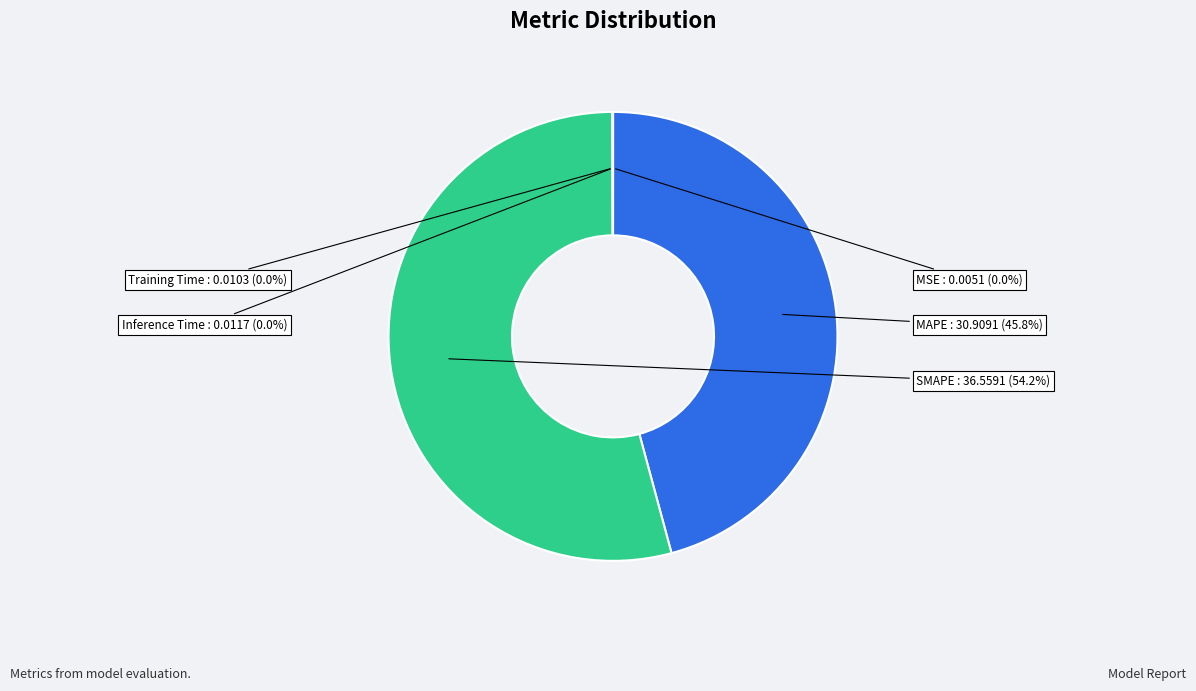

What is the smallest slice in the pie chart?

MSE